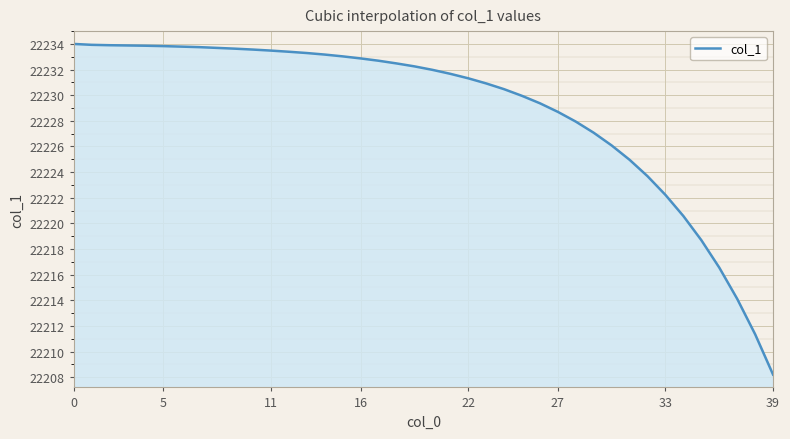

What is the greatest value displayed?

22234.0